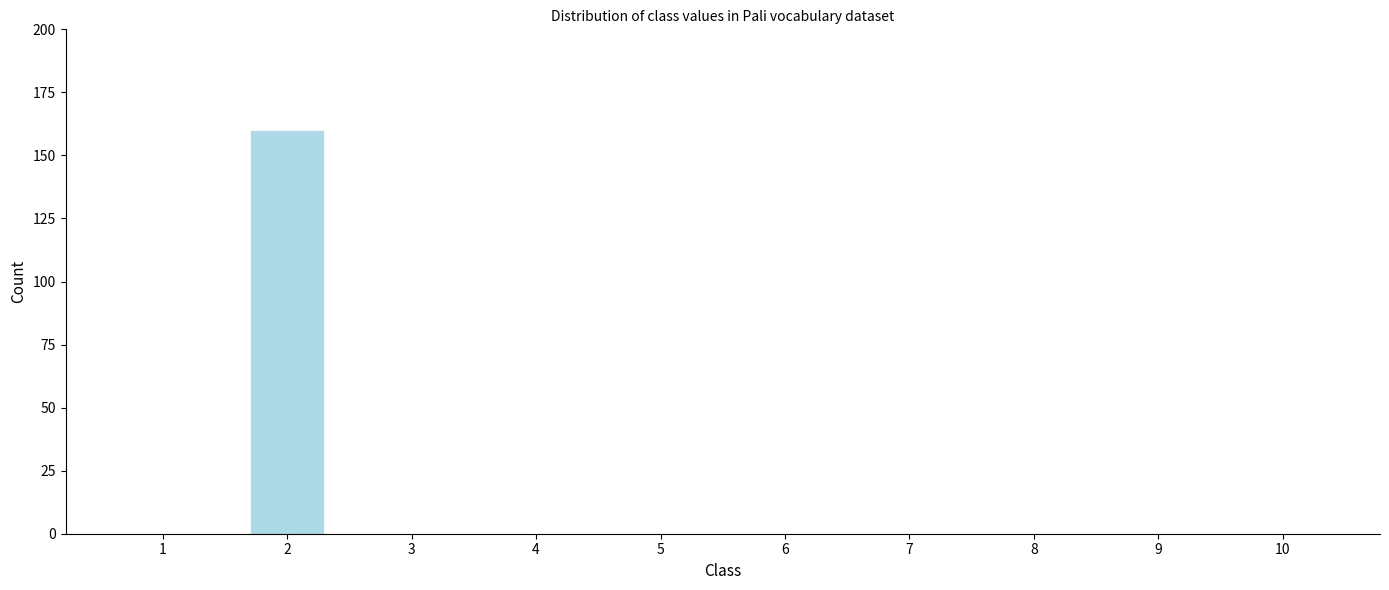

Reading left to right, list all the values displayed in this chart.

1=0	2=160	3=0	4=0	5=0	6=0	7=0	8=0	9=0	10=0